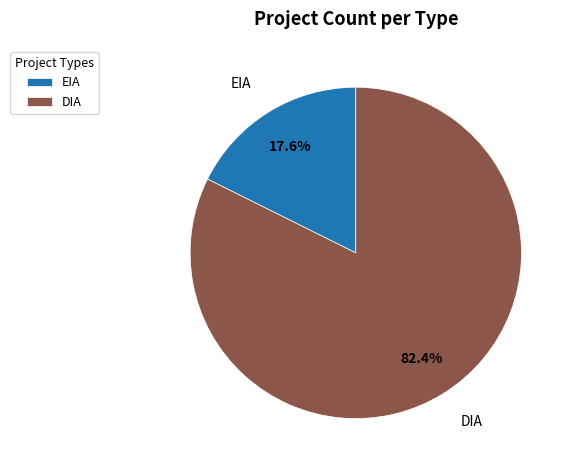

Do EIA and DIA together represent more than half of the pie?

Yes